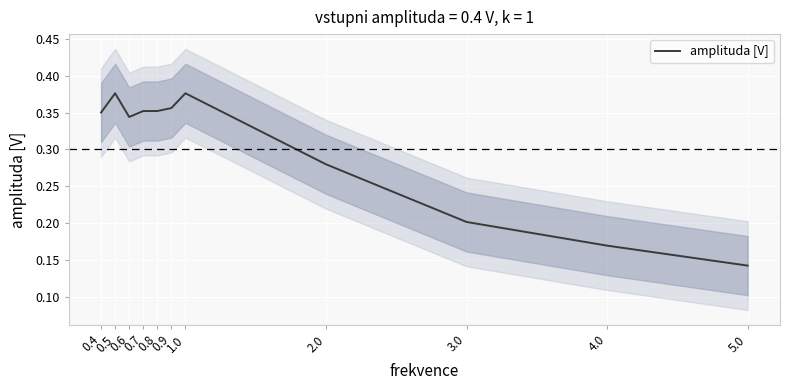

Is it true that the value at 0.5 is 0.6?

False